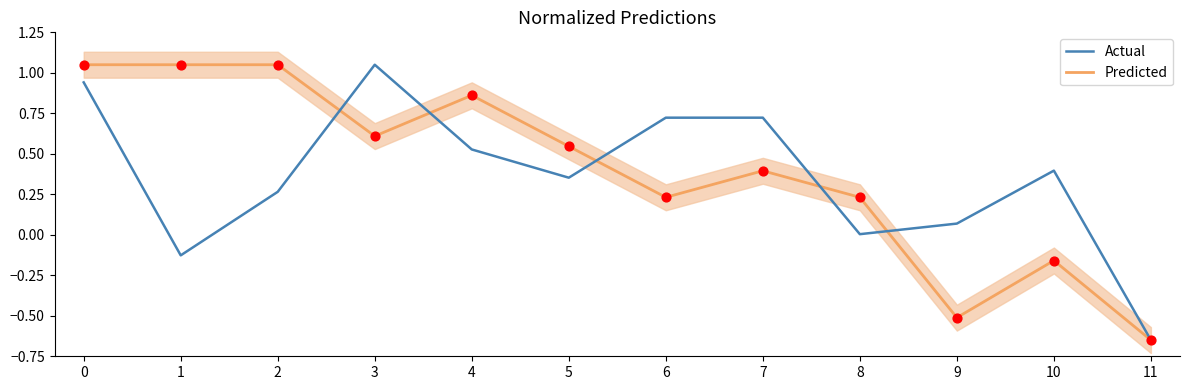

What are all the series names shown in the legend?

Predicted, Actual